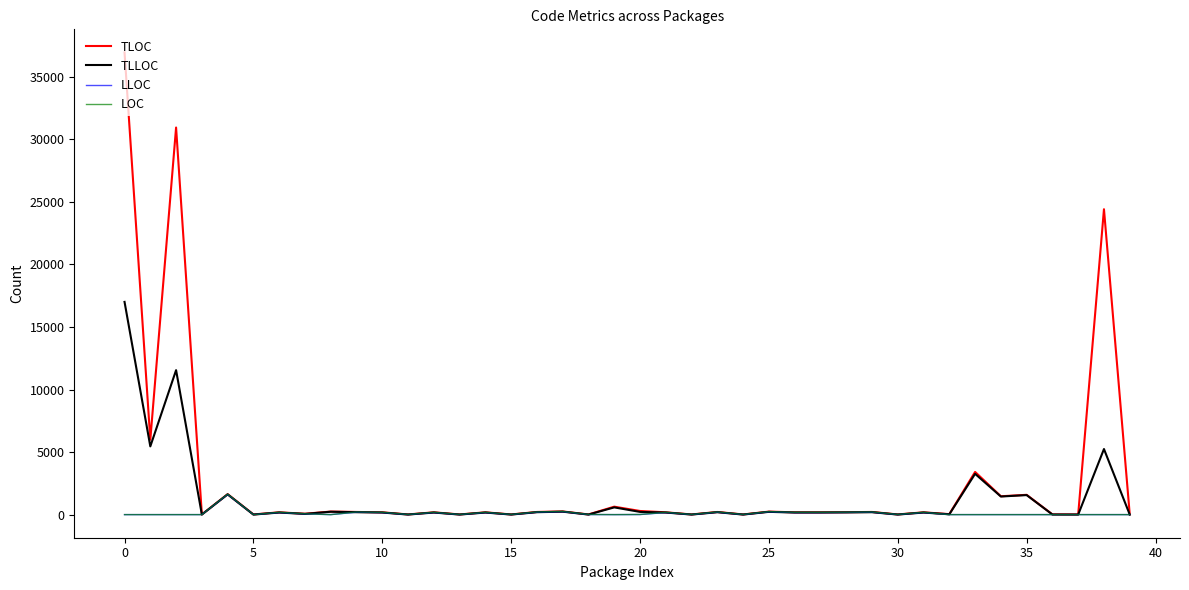

What is the greatest value displayed?

36941